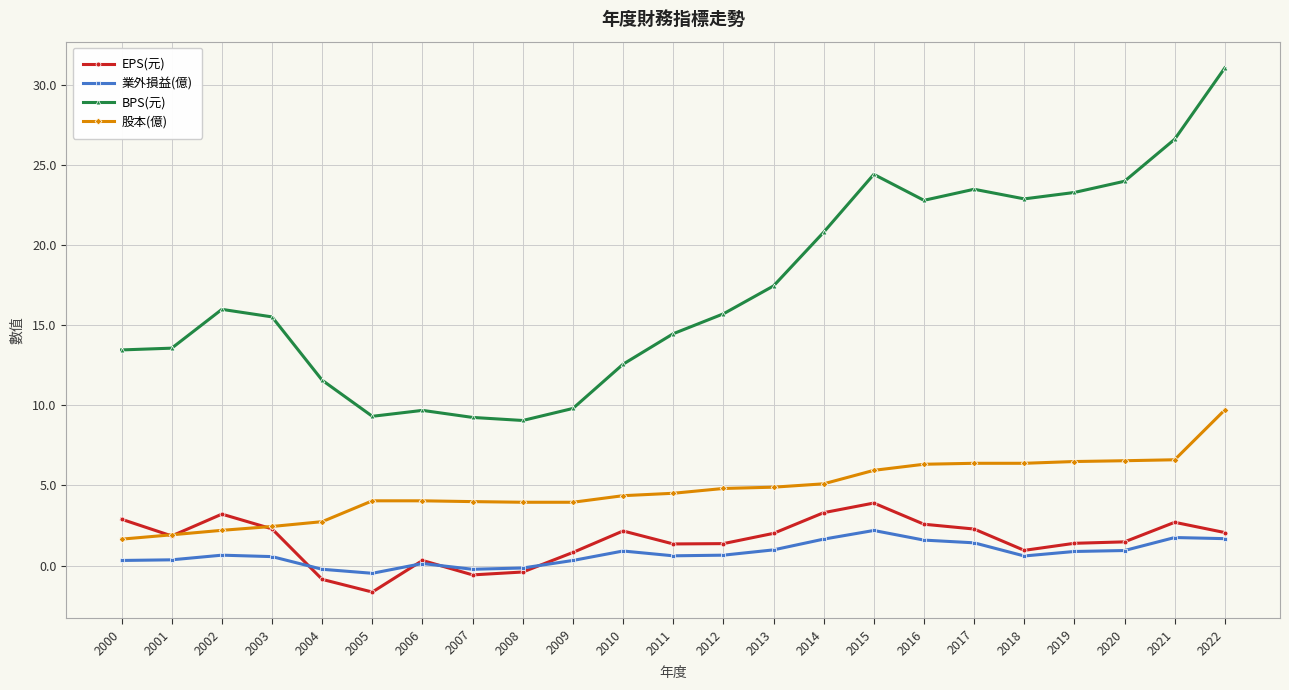

What is the average value of the 業外損益(億) series?

0.7